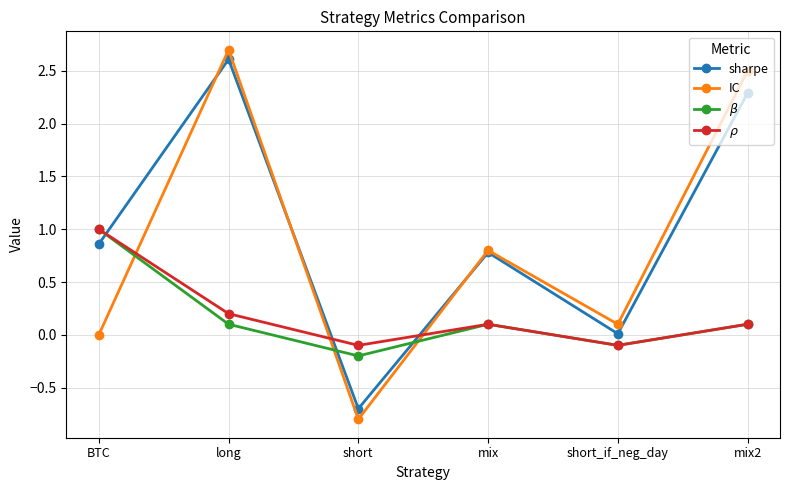

How many values in $\rho$ are above zero?

4